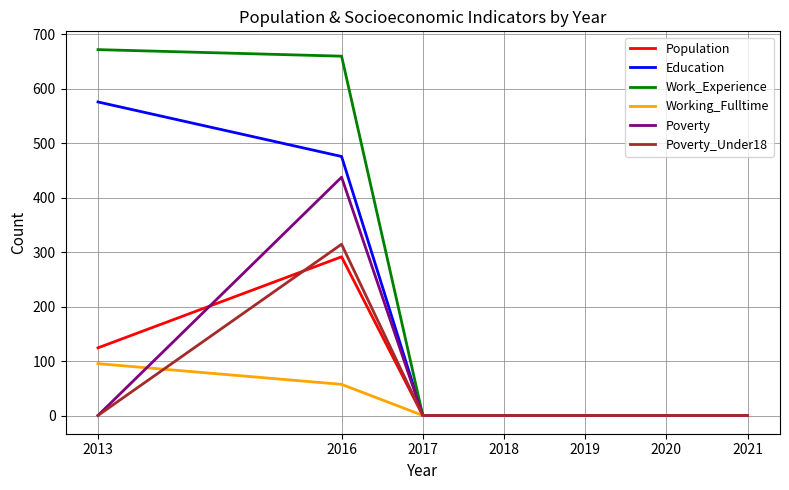

What is the difference between the second highest and second lowest values in the Population series?

124